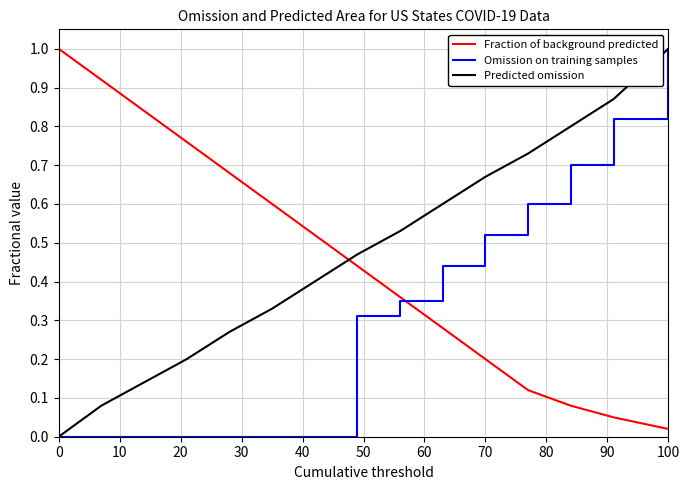

What is the greatest value displayed?

1.0